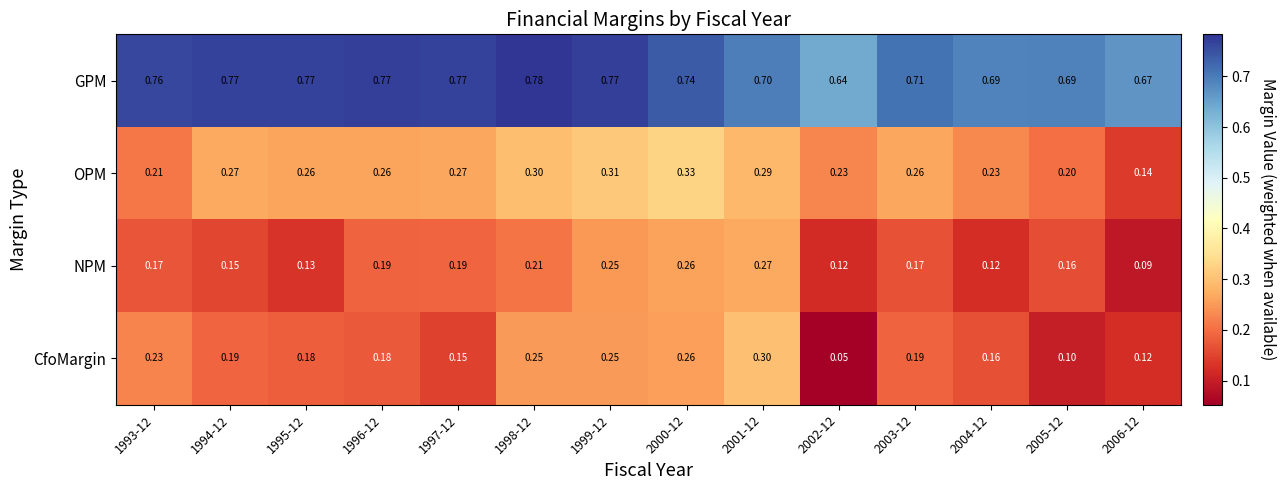

Between 1998-12 and 2001-12, which series saw the biggest shift?

GPM